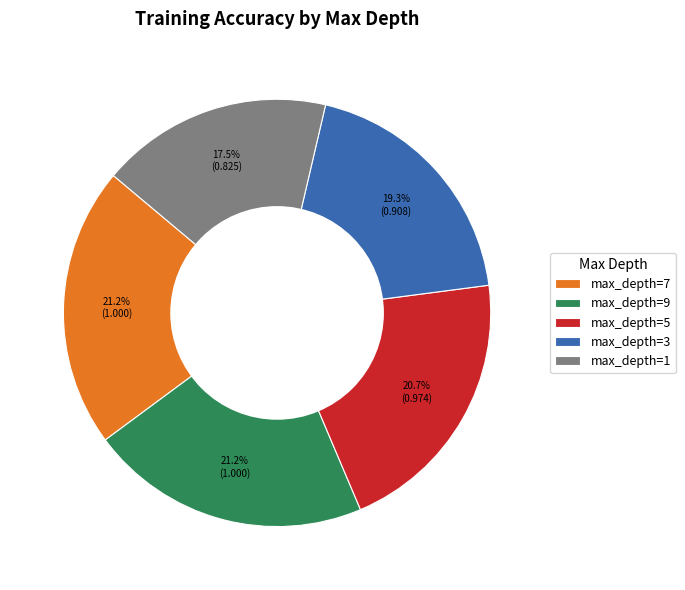

What is the smallest slice in the pie chart?

max_depth=1